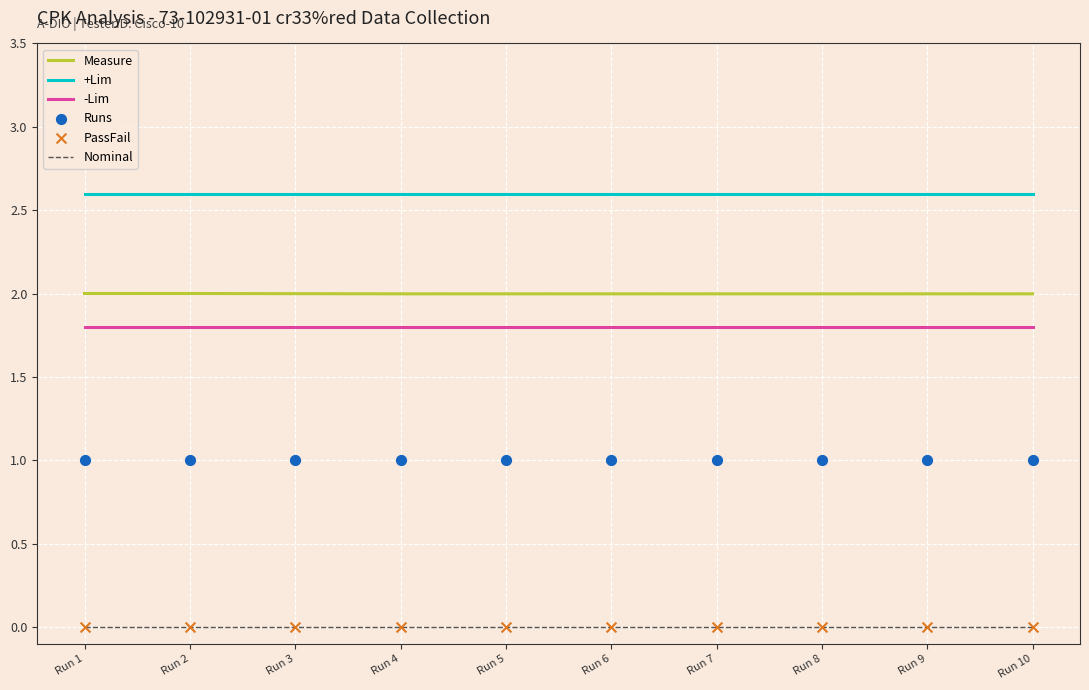

At which category is the sum across all series the highest?

Run 1